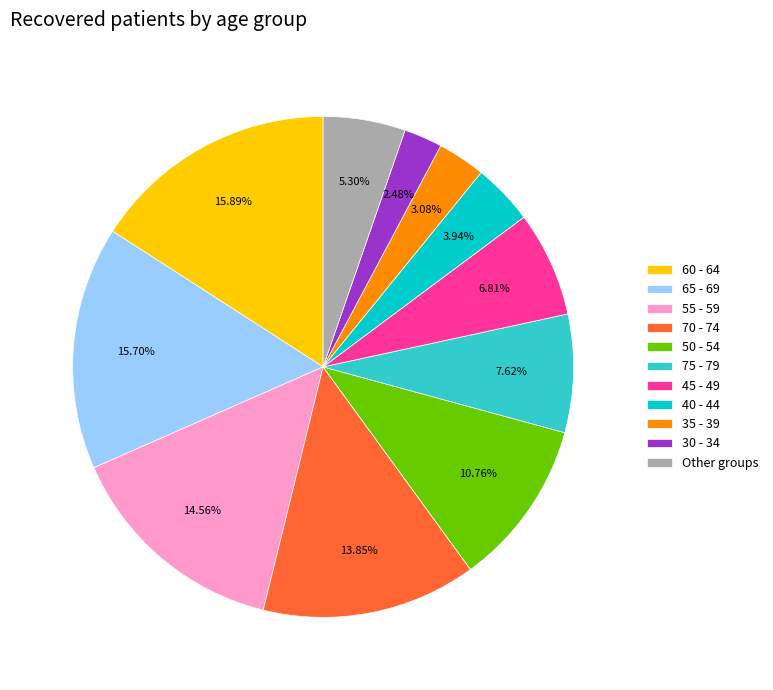

What percentage is the 45 - 49 slice, to the nearest percent?

7%